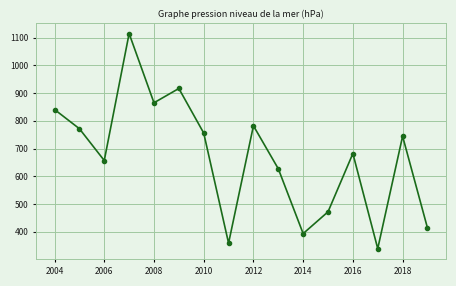

What is the minimum value shown in the chart?

339.0